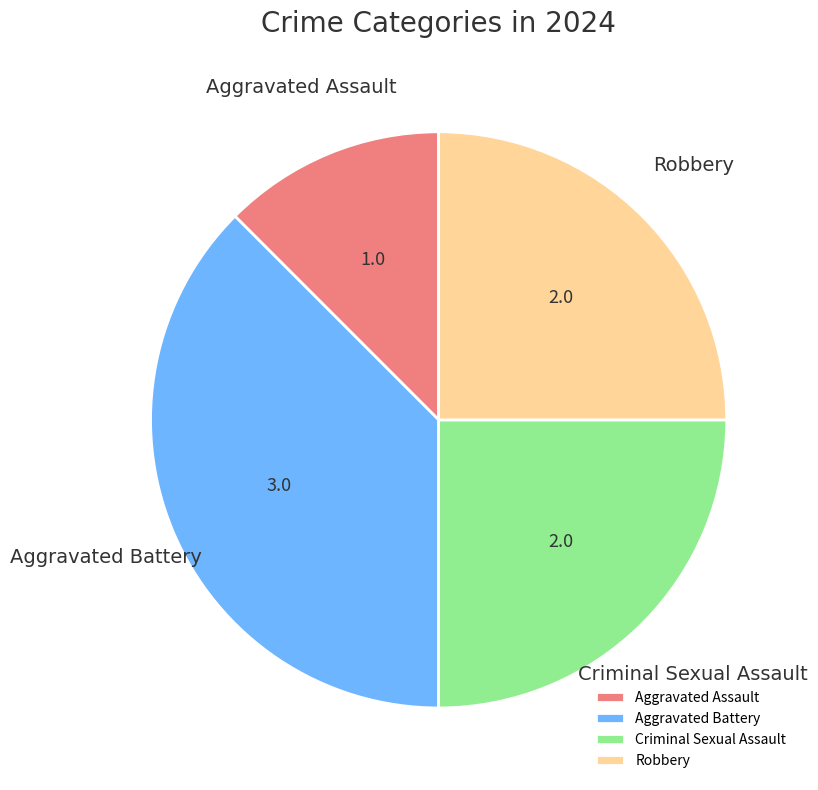

Which has a higher value, Aggravated Battery or Aggravated Assault?

Aggravated Battery